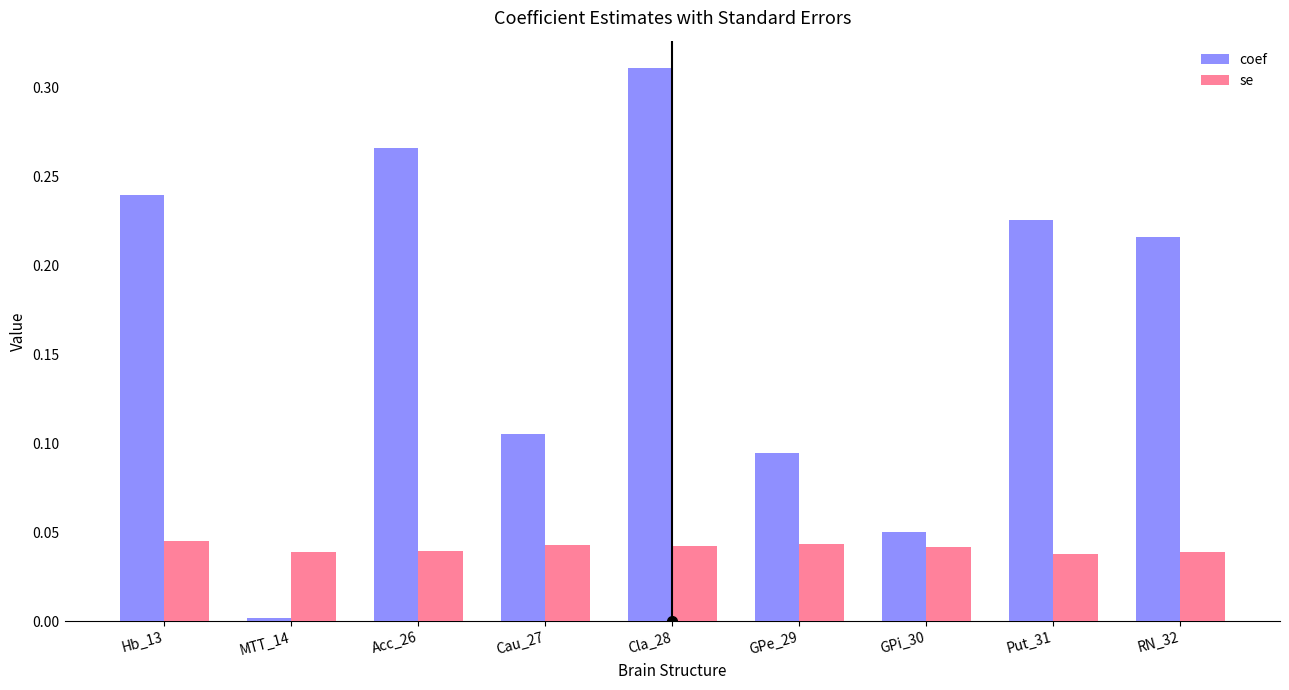

What is the sum of all coef values?

1.5